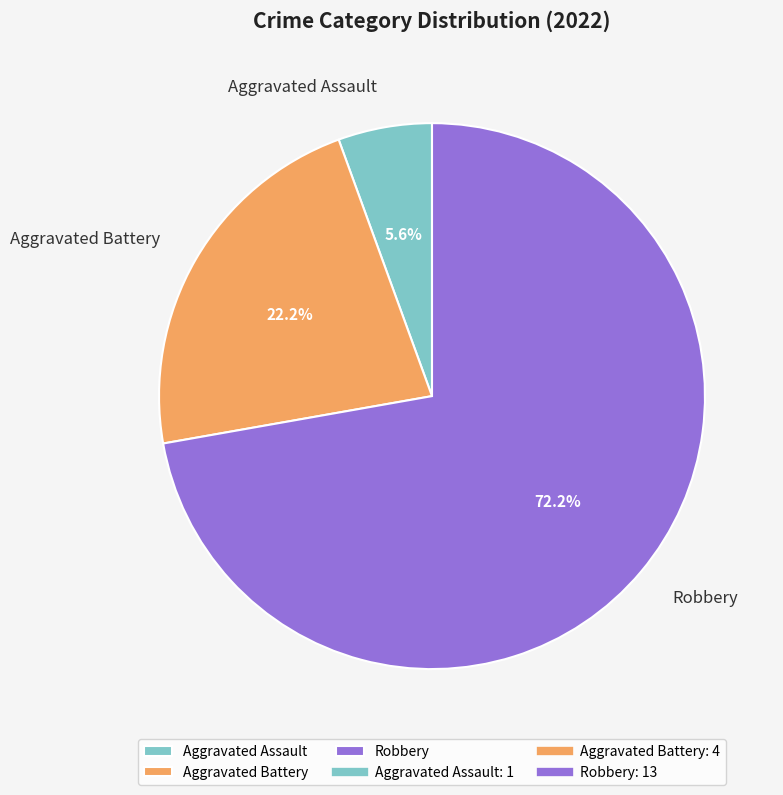

To the nearest percent, what portion does Robbery represent?

72%